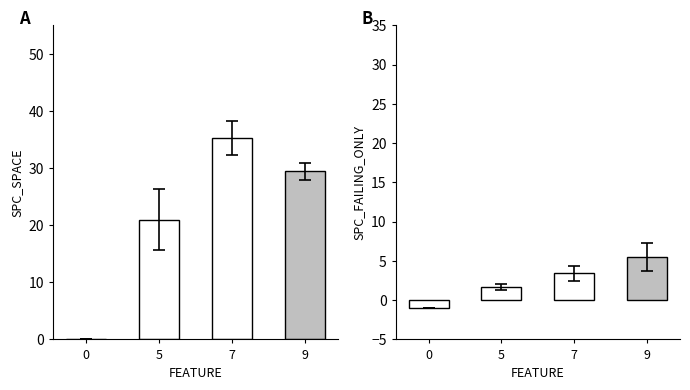

What is the spread (max minus min) of values at 7?

31.8